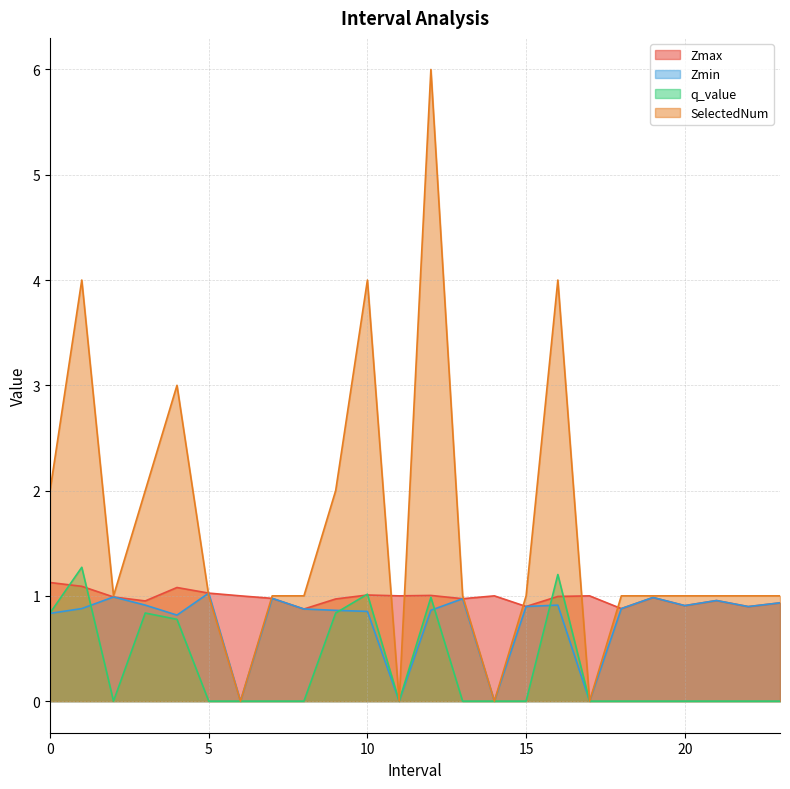

Where is the first local maximum for SelectedNum?

1